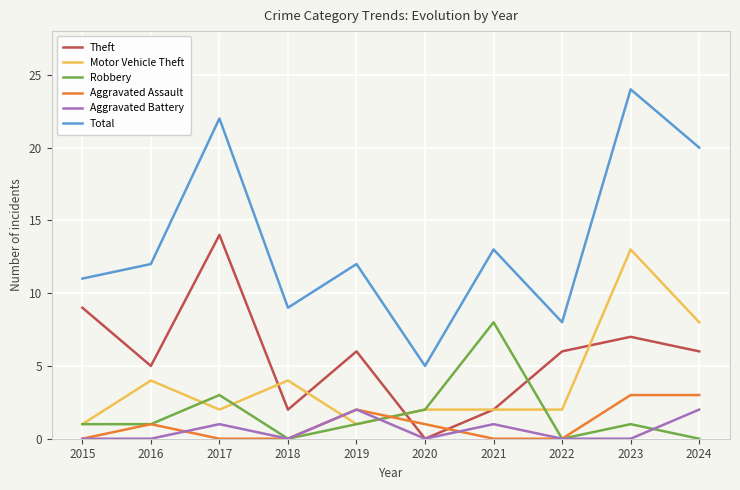

What is the spread (max minus min) of values at 2020?

5